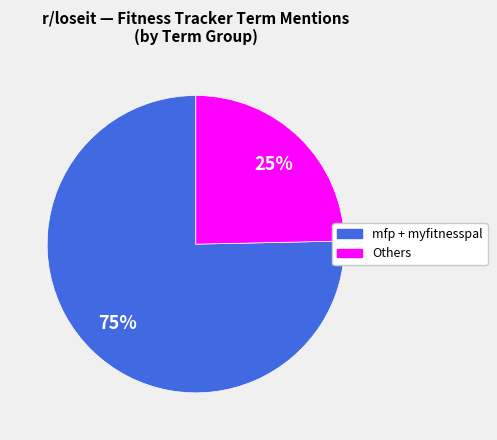

Is there a majority slice in this chart?

Yes